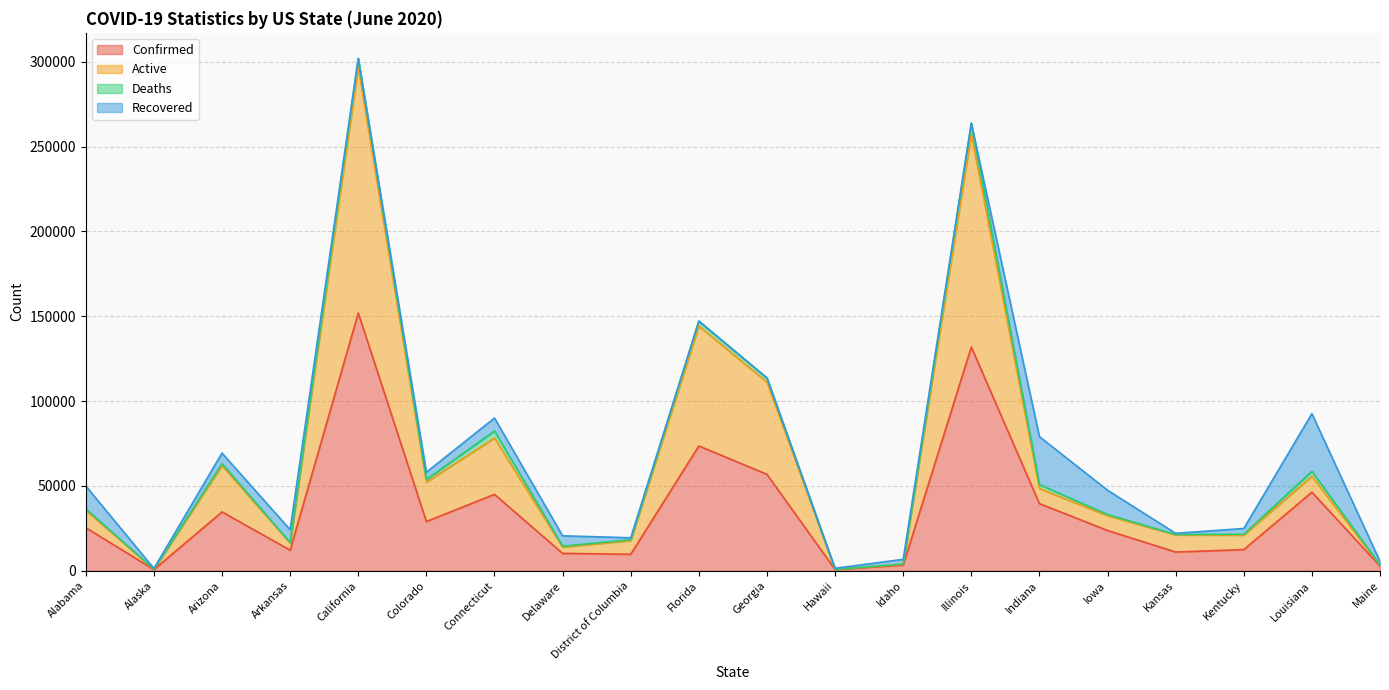

Does the chart display data point markers on the line(s)?

No